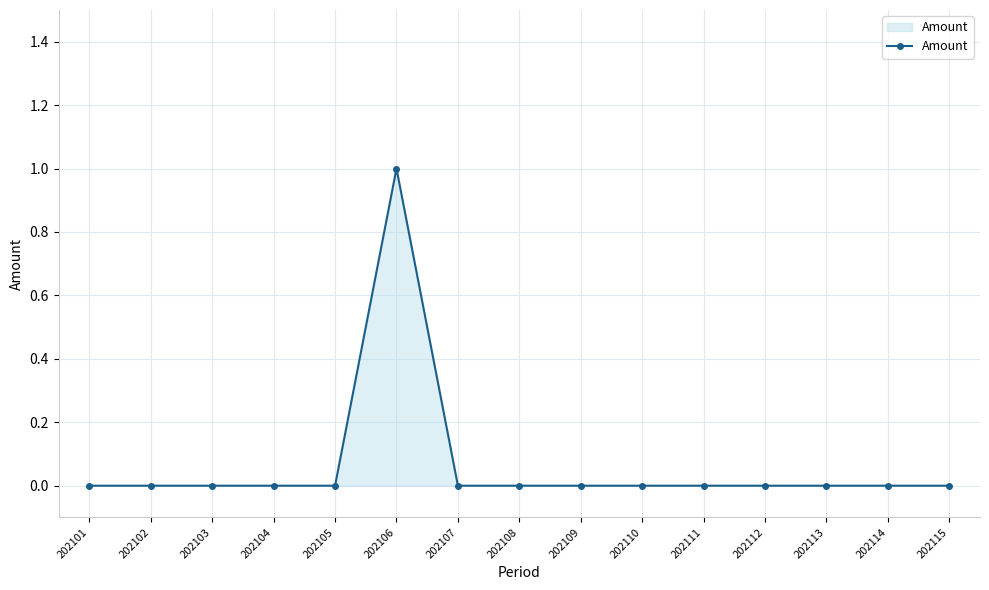

Count the number of data series in this chart.

1